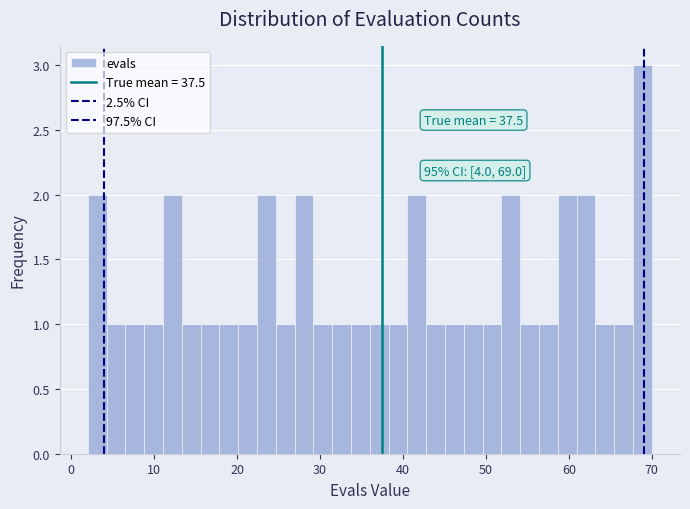

Read against the x-axis, roughly where is the centre of the tallest bar?

69